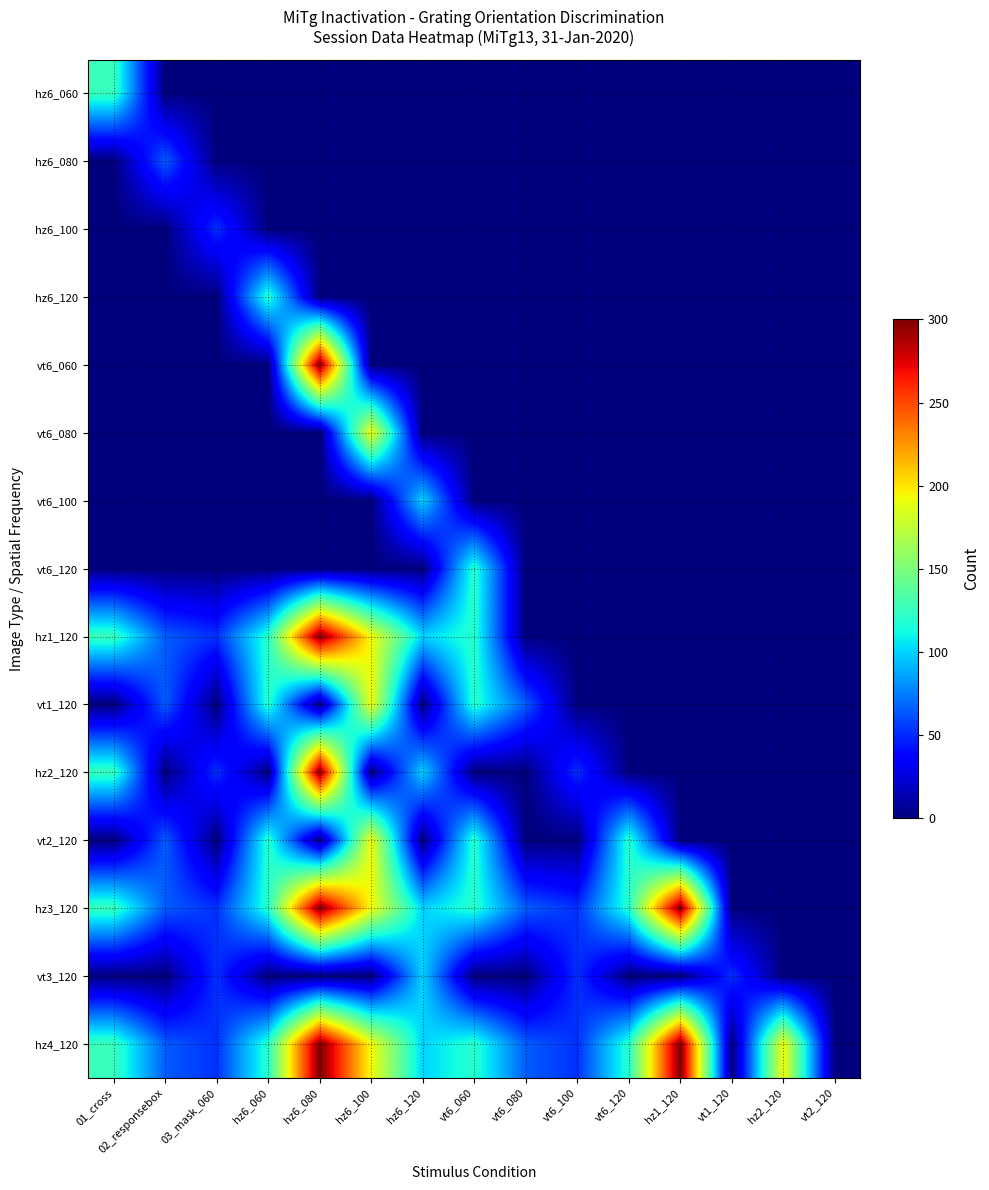

At hz1_120, list the series in order from largest to smallest.

hz3_120, hz4_120, hz6_060, hz6_080, hz6_100, hz6_120, vt6_060, vt6_080, vt6_100, vt6_120, hz1_120, vt1_120, hz2_120, vt2_120, vt3_120